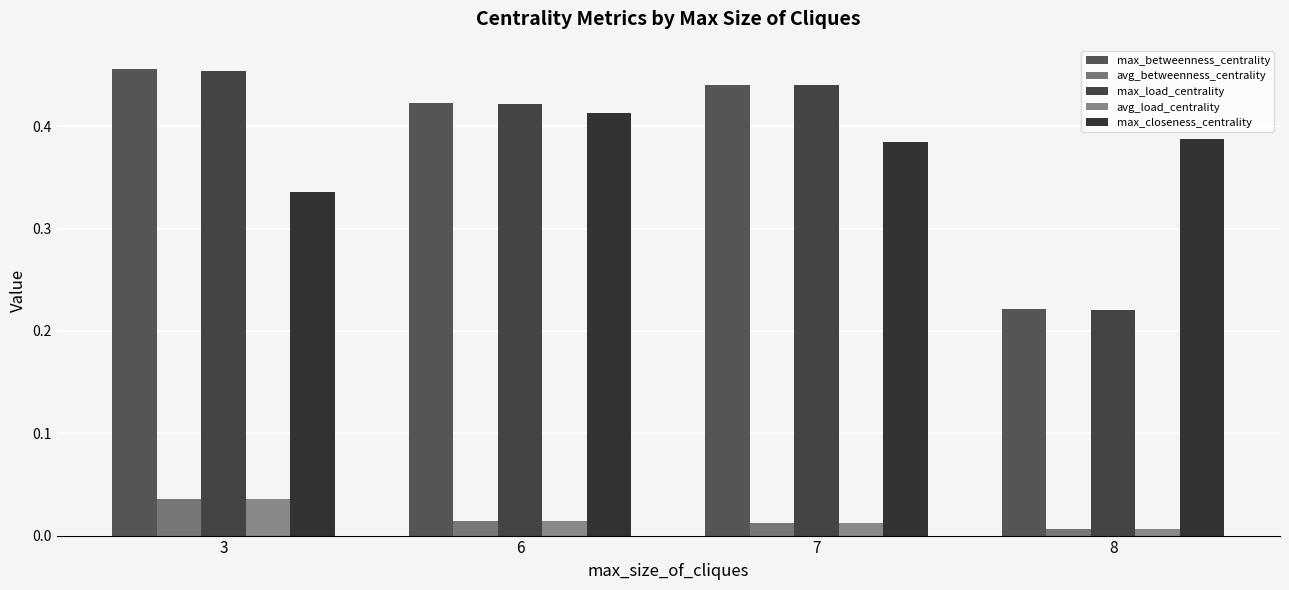

What is the sum of all avg_betweenness_centrality values?

0.1